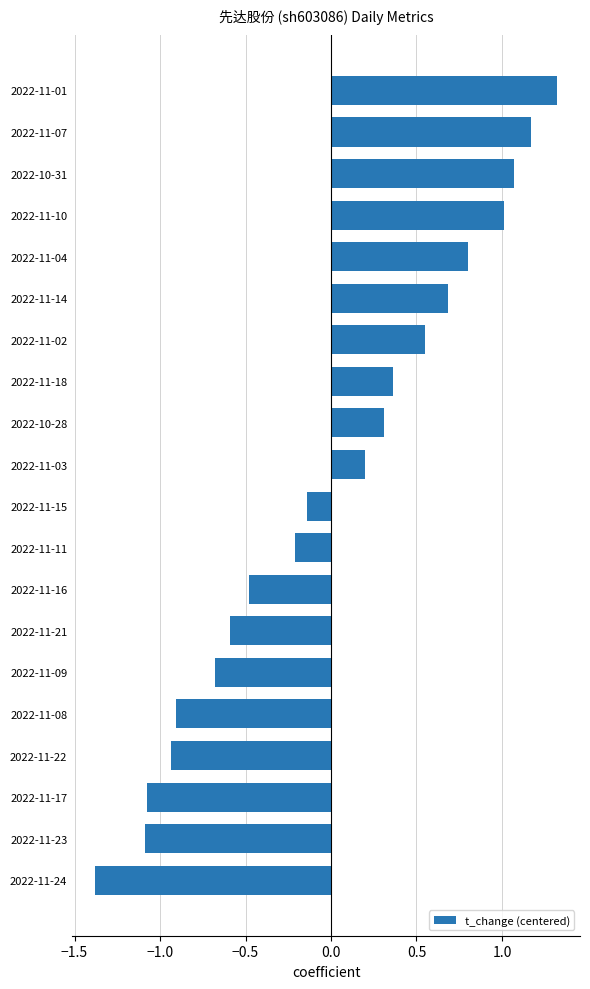

What is the change in value from 2022-11-17 to 2022-11-08?

+0.2